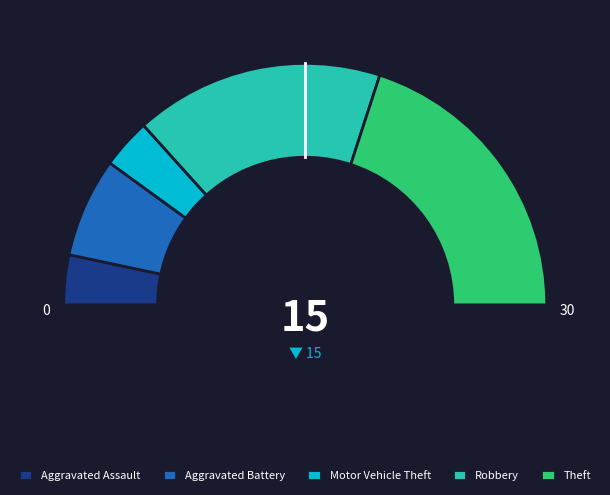

Is the sum of Motor Vehicle Theft and Robbery greater than half?

No